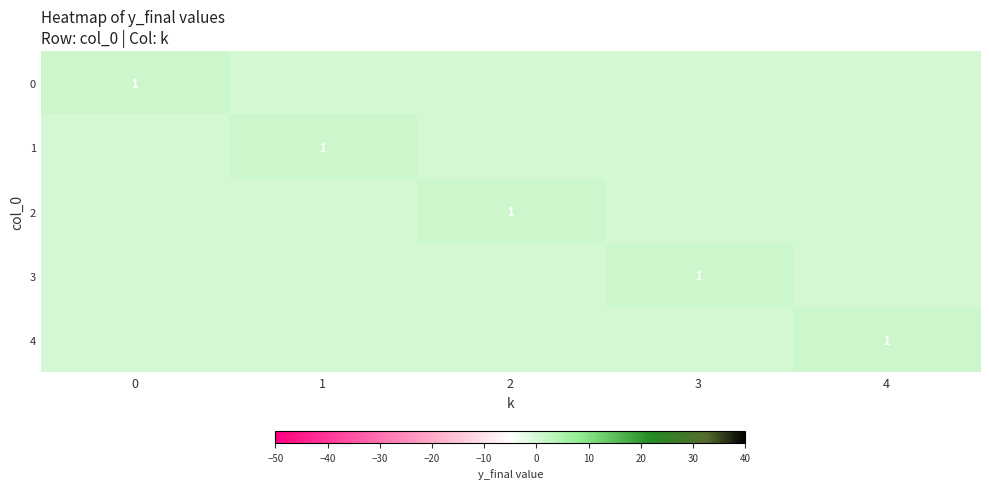

How many values in 4 are above zero?

1